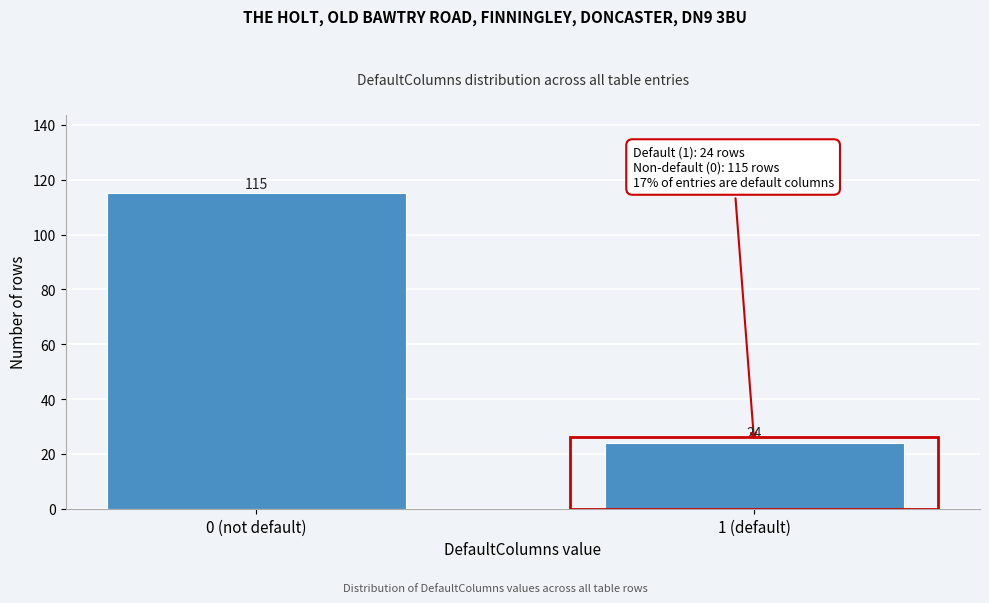

Reading right to left, what are all the values shown in this chart?

1 (default)=24	0 (not default)=115